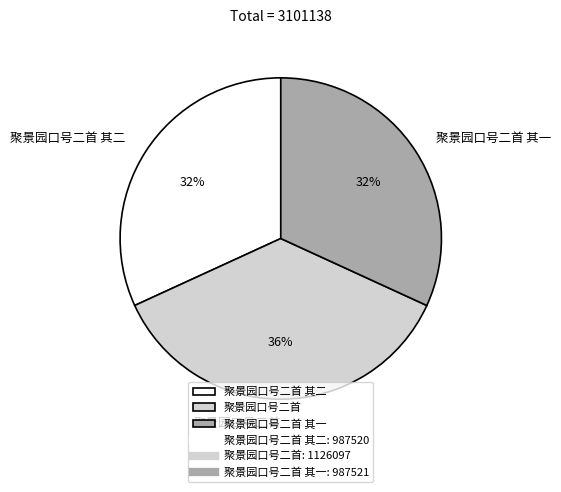

True or false: 聚景园口号二首 其一 accounts for 32% of the total.

True